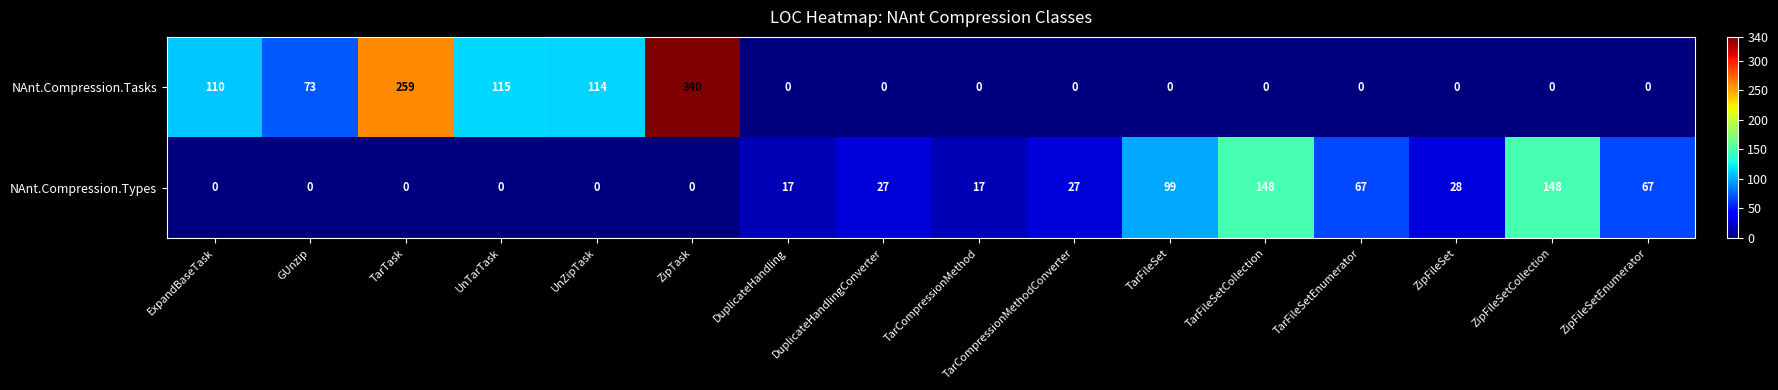

Which series has the widest spread of values?

NAnt.Compression.Tasks